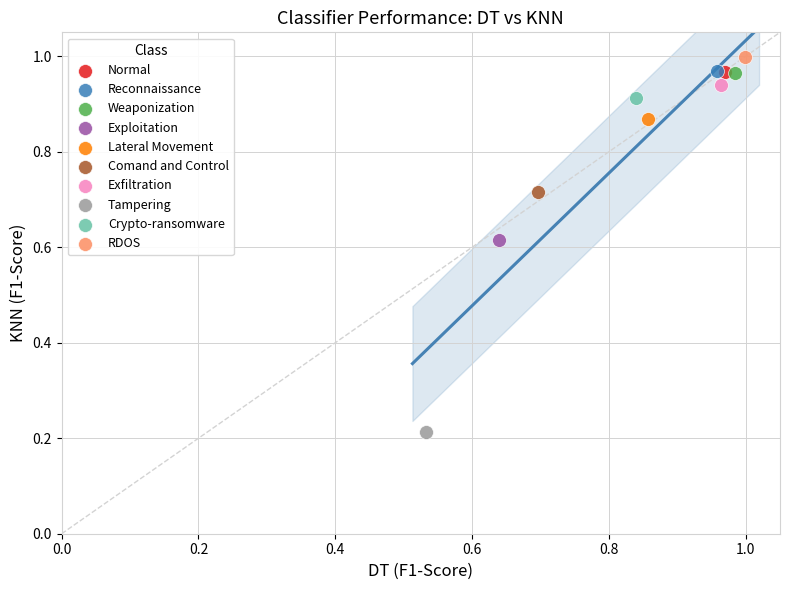

What are all the series names shown in the legend?

Normal, Reconnaissance, Weaponization, Exploitation, Lateral Movement, Comand and Control, Exfiltration, Tampering, Crypto-ransomware, RDOS